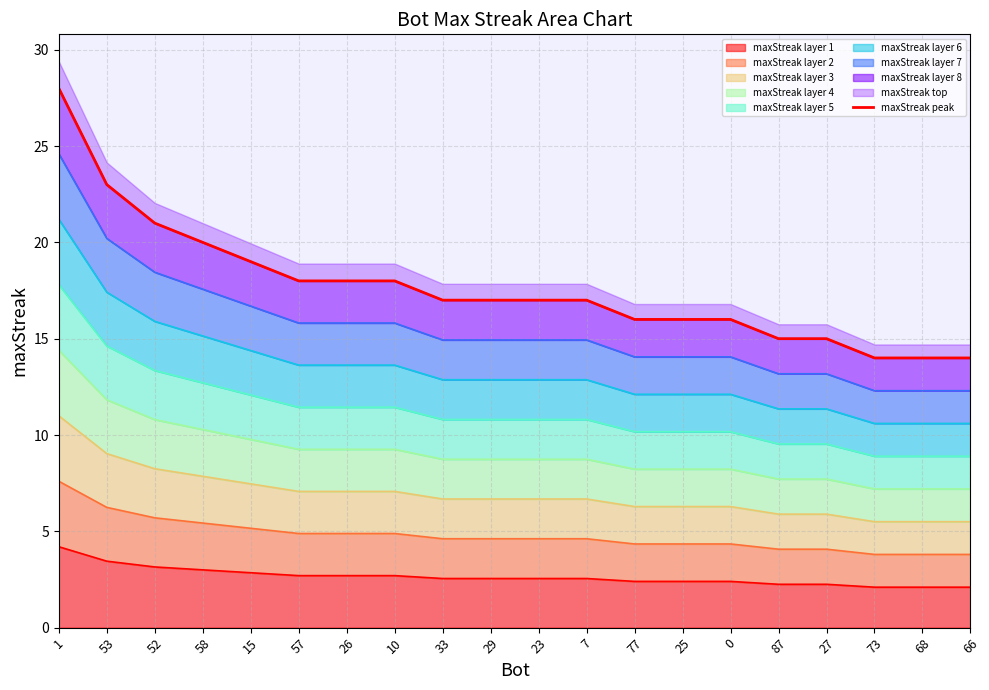

What is the label of the 10th point from the left?

29